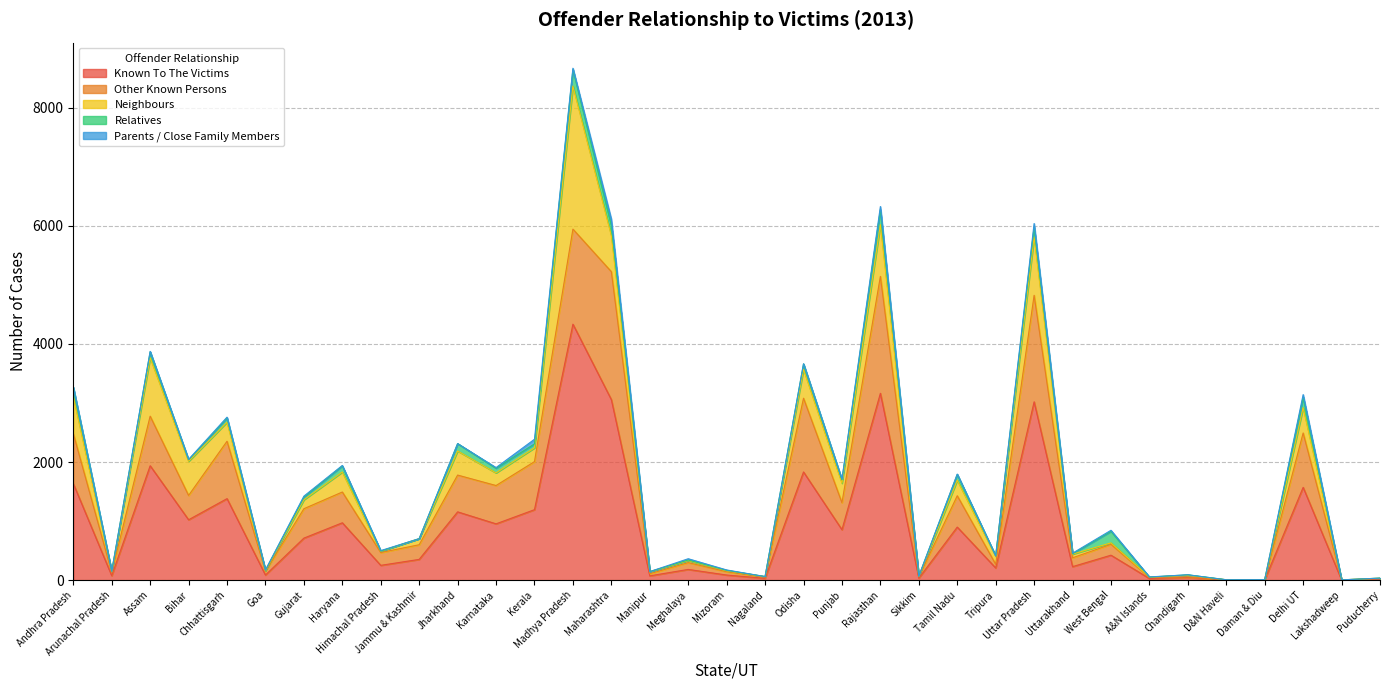

What is the sum of all Parents / Close Family Members values?

539